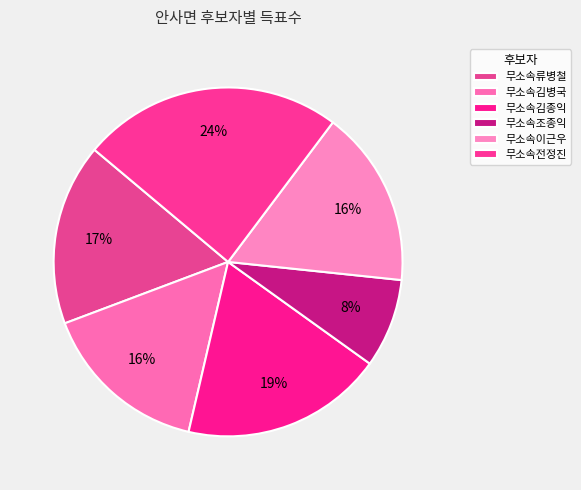

To the nearest percent, what is the difference between the largest and smallest slice percentages?

16%